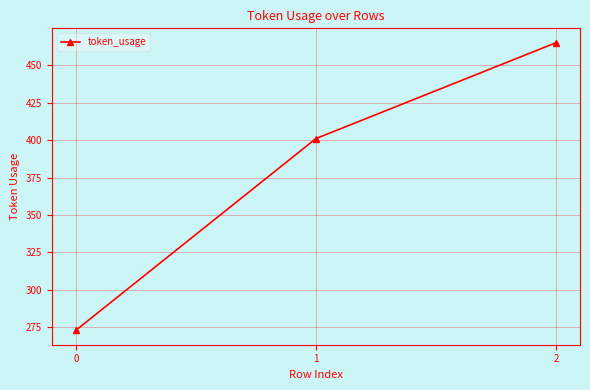

What is the average value?

380